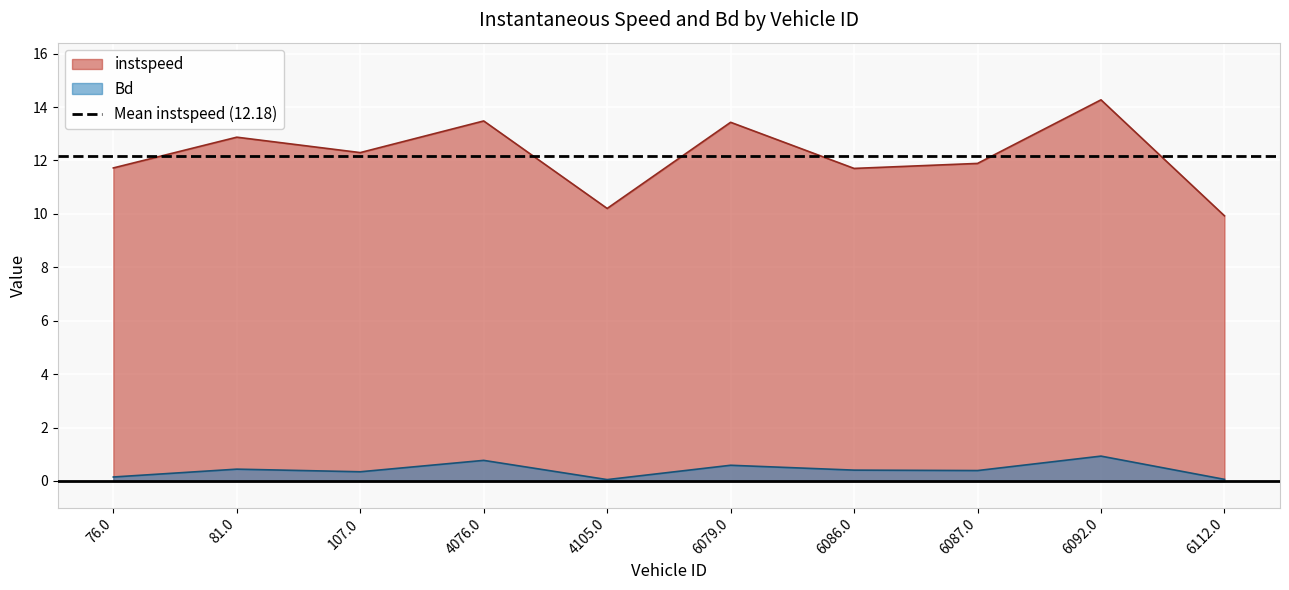

What is the label of the 1st point from the right?

6112.0